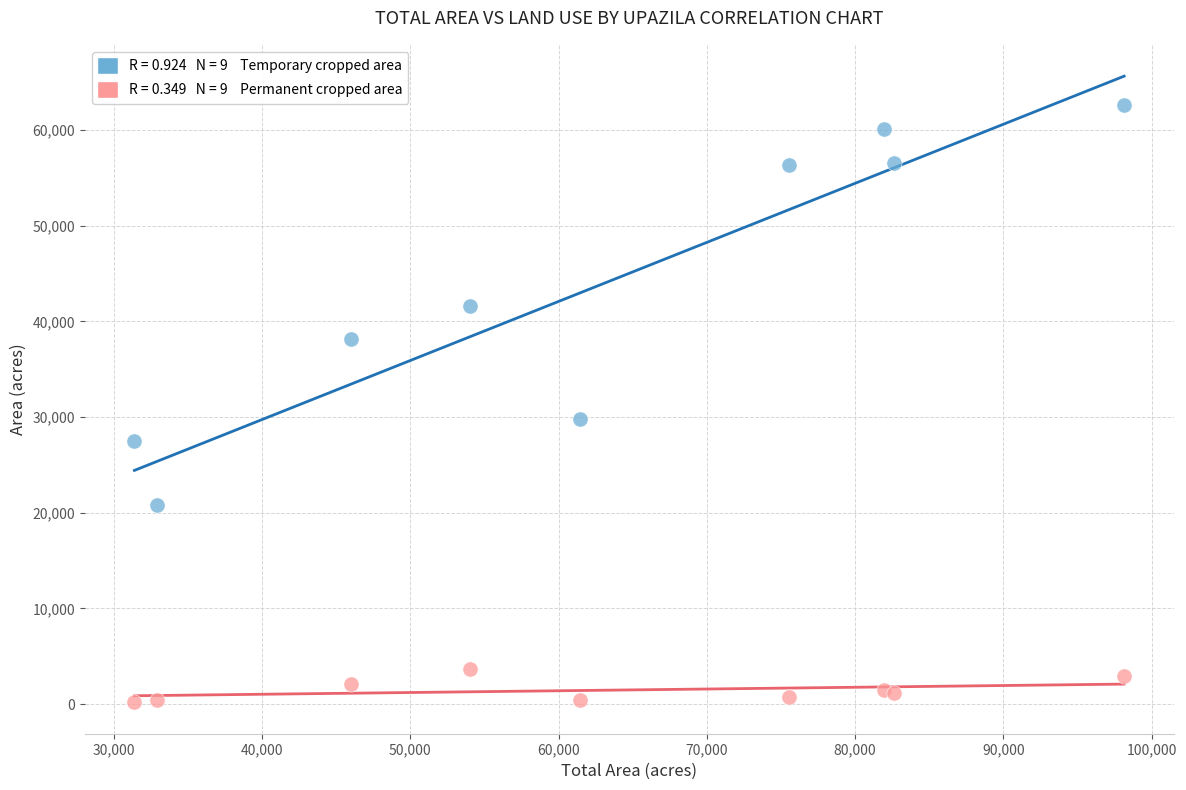

Across all series, what Y value is closest to 31395?

29824